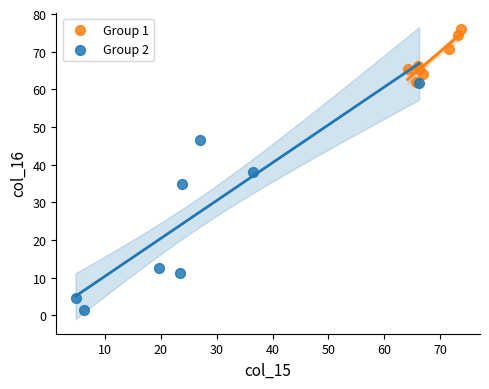

What are all the series names shown in the legend?

Group 1, Group 2